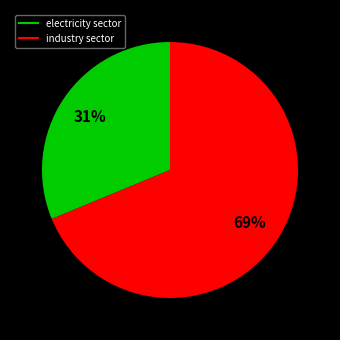

Approximately how many times larger is the value at industry sector compared to electricity sector?

2.2